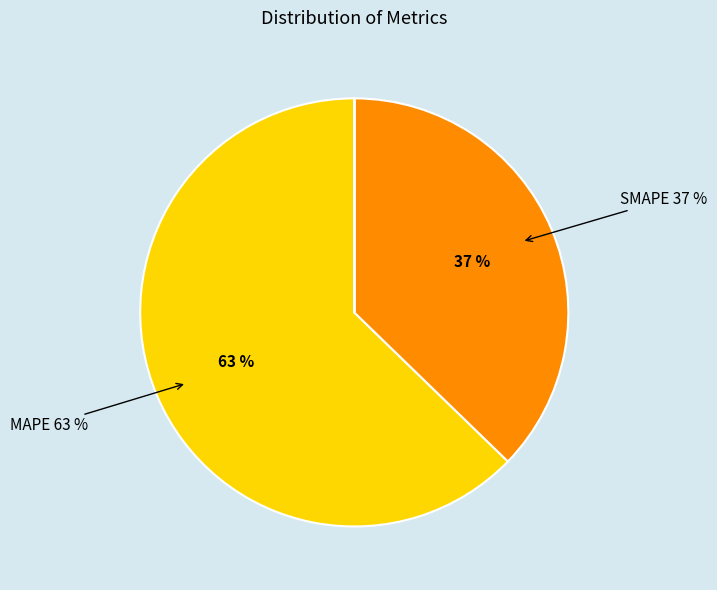

To the nearest percent, what is the average slice percentage?

20%